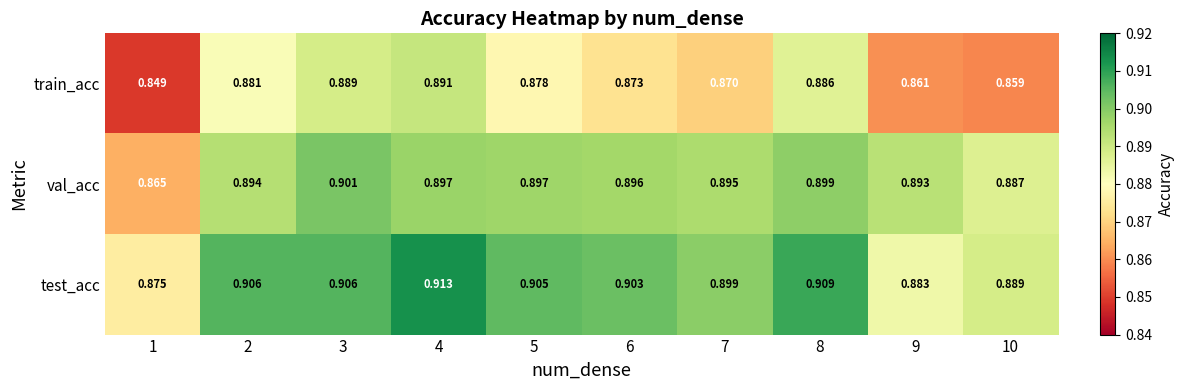

Which series has the largest total across all categories?

test_acc